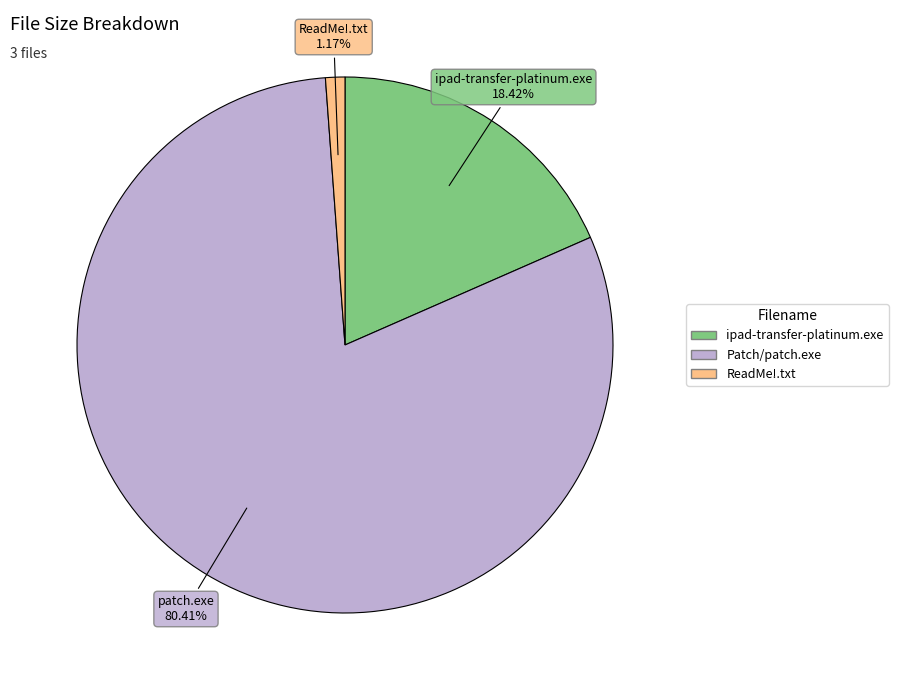

How many segments does this pie chart have?

3